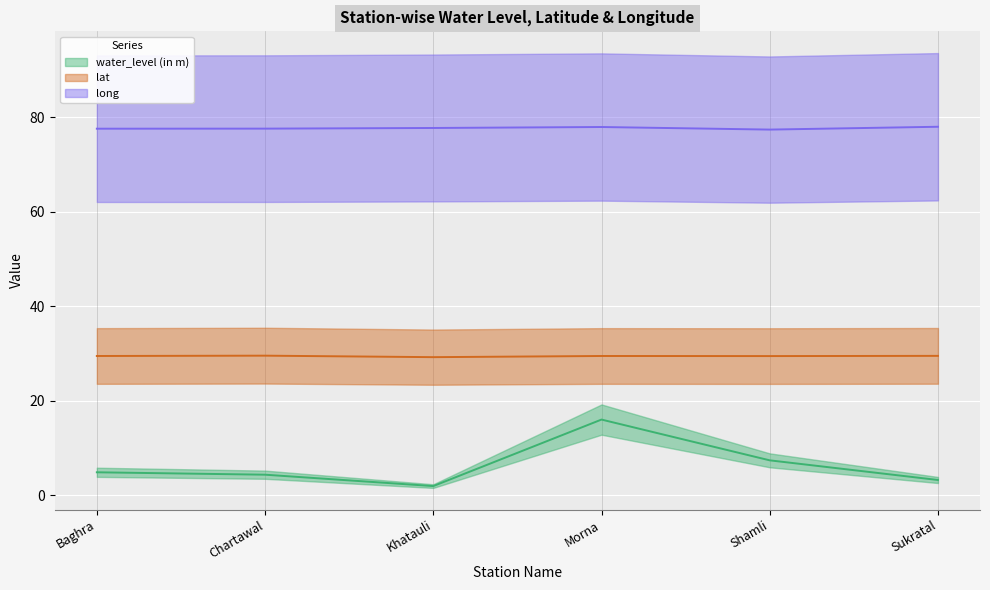

What is the value of the water_level (in m) point at the 2nd from the left?

4.3